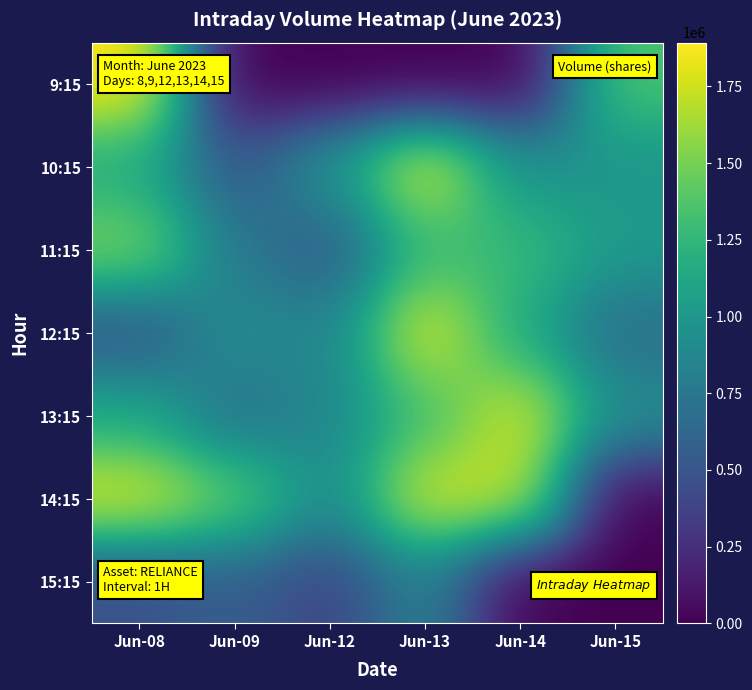

At which category is the sum across all series the highest?

Jun-13